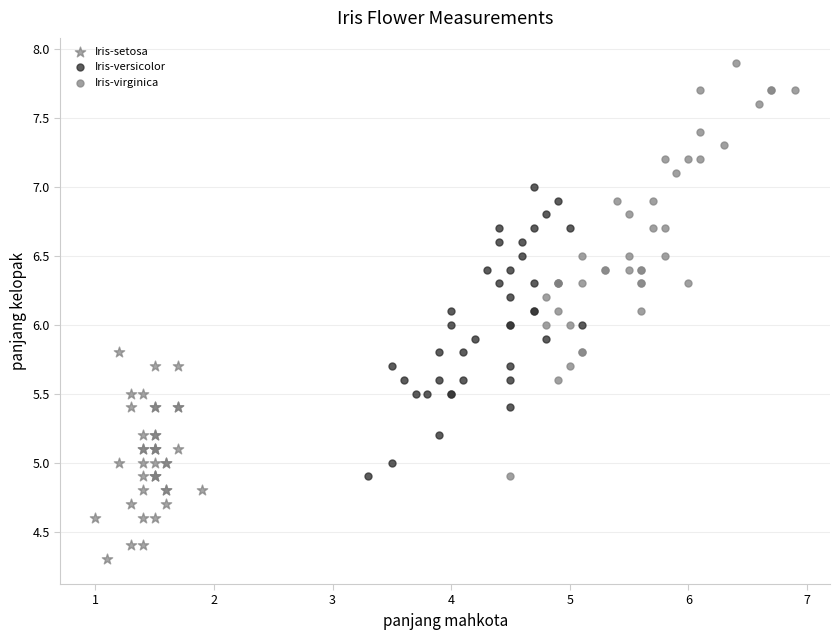

What are all the series names shown in the legend?

Iris-setosa, Iris-versicolor, Iris-virginica